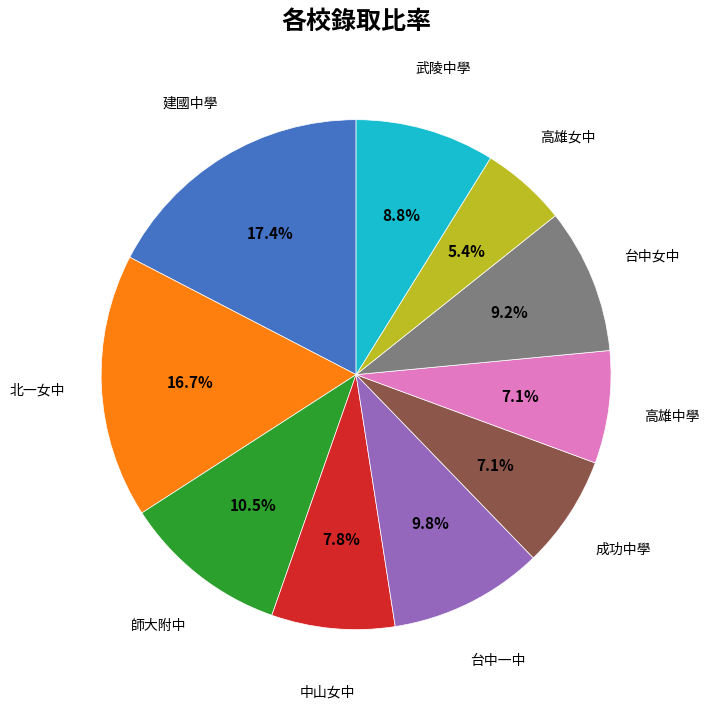

Does any single category account for the majority?

No